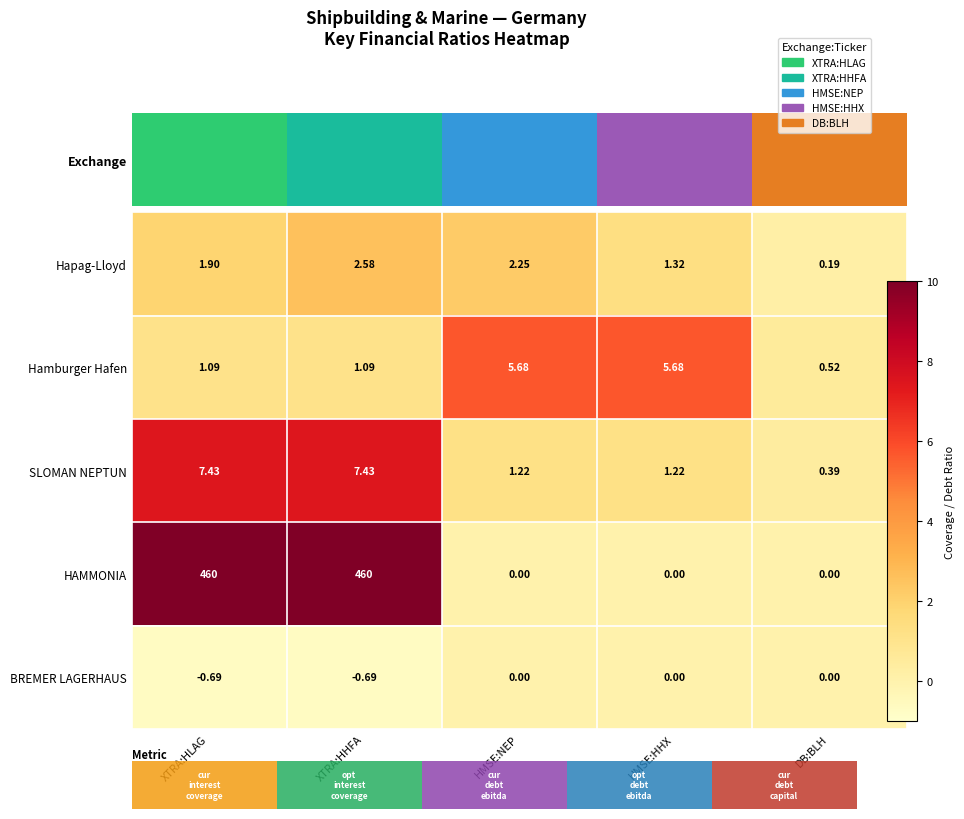

At which category is the sum across all series the highest?

XTRA:HHFA